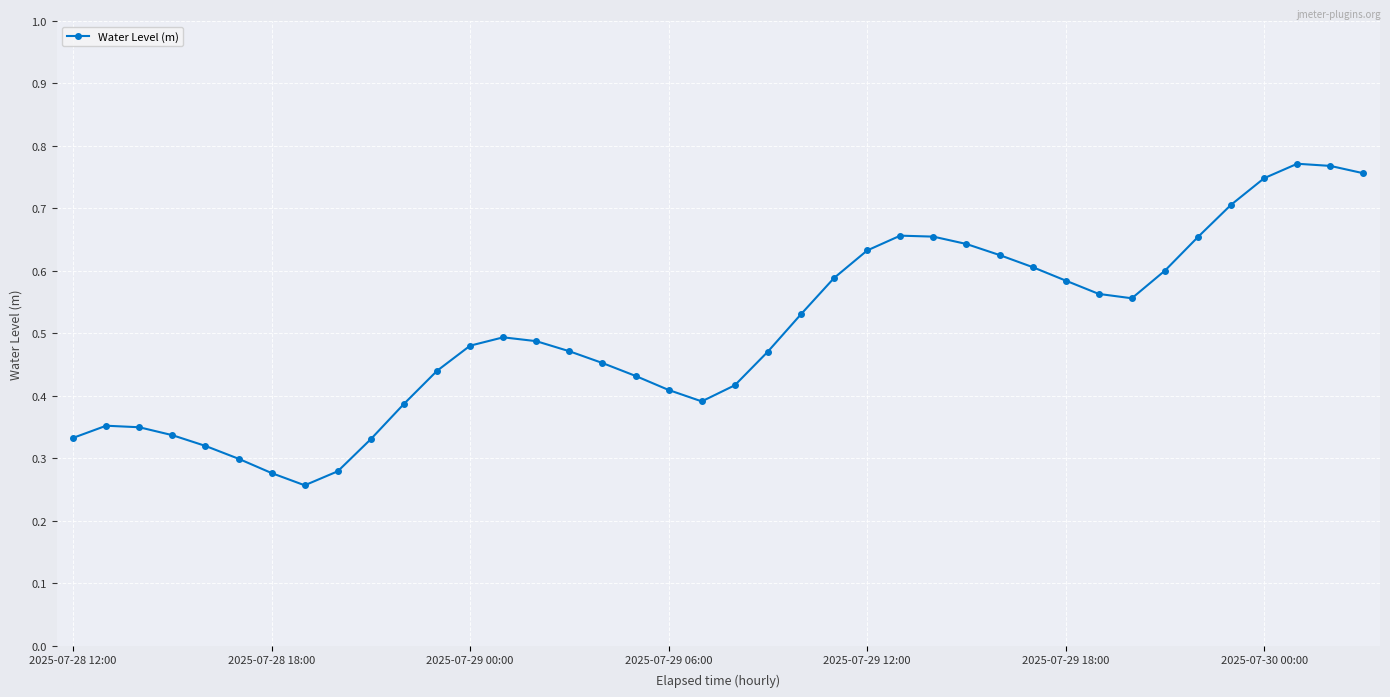

How many values are between 0 and 1?

40